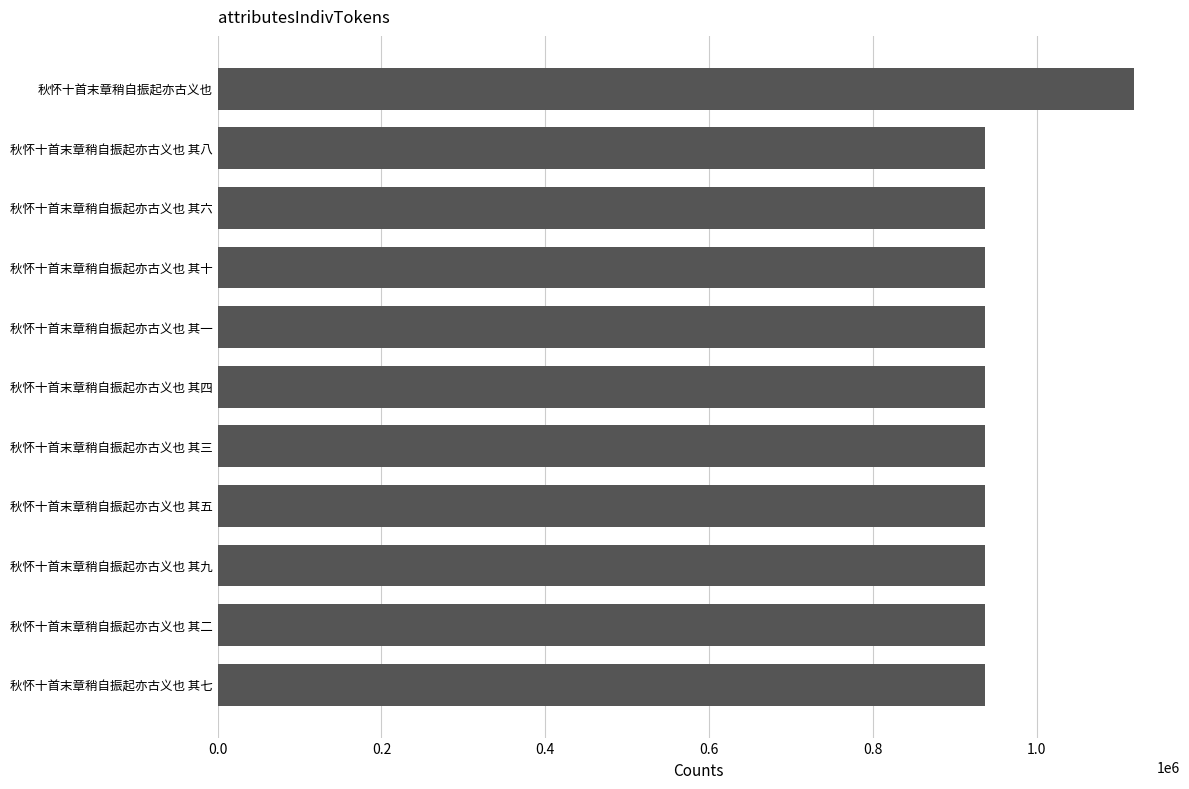

What is the greatest value displayed?

1118693